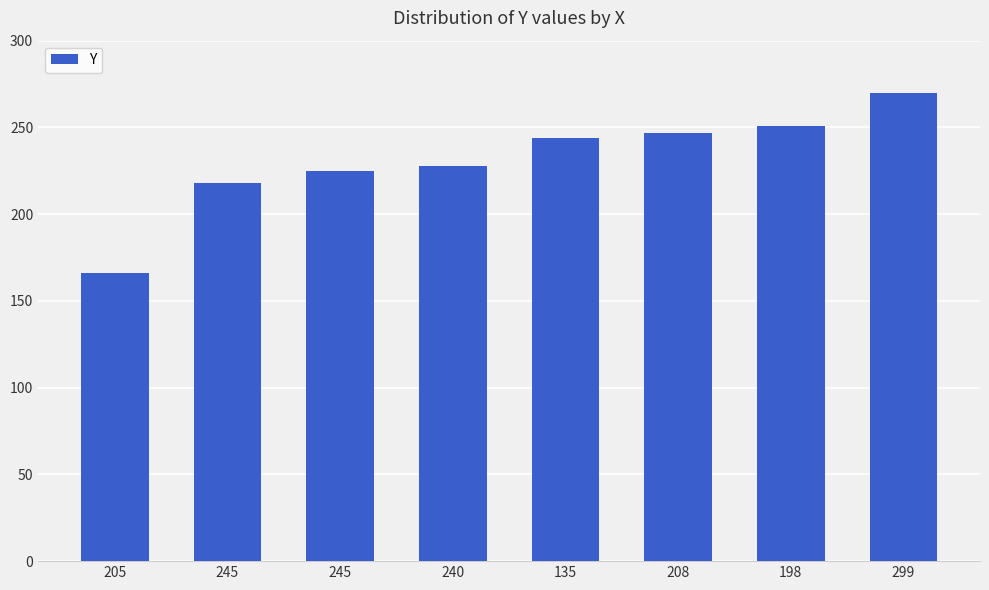

How many categories are shown in the chart?

8